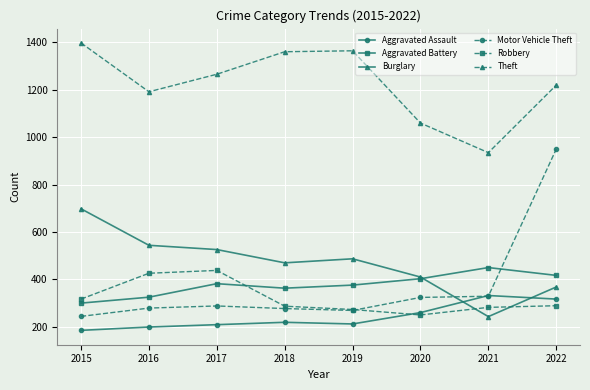

What is the approximate value of Motor Vehicle Theft at 2018, to the nearest 10?

280